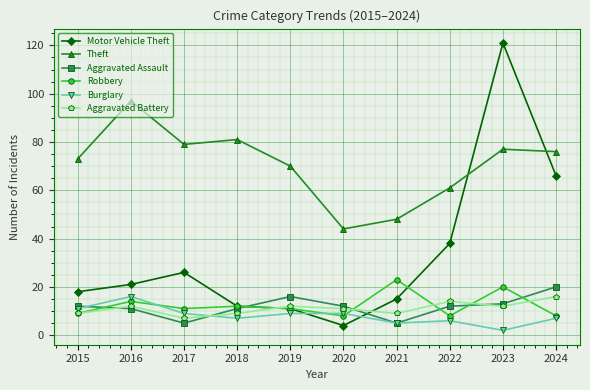

True or false: Theft and Robbery intersect in this chart.

False